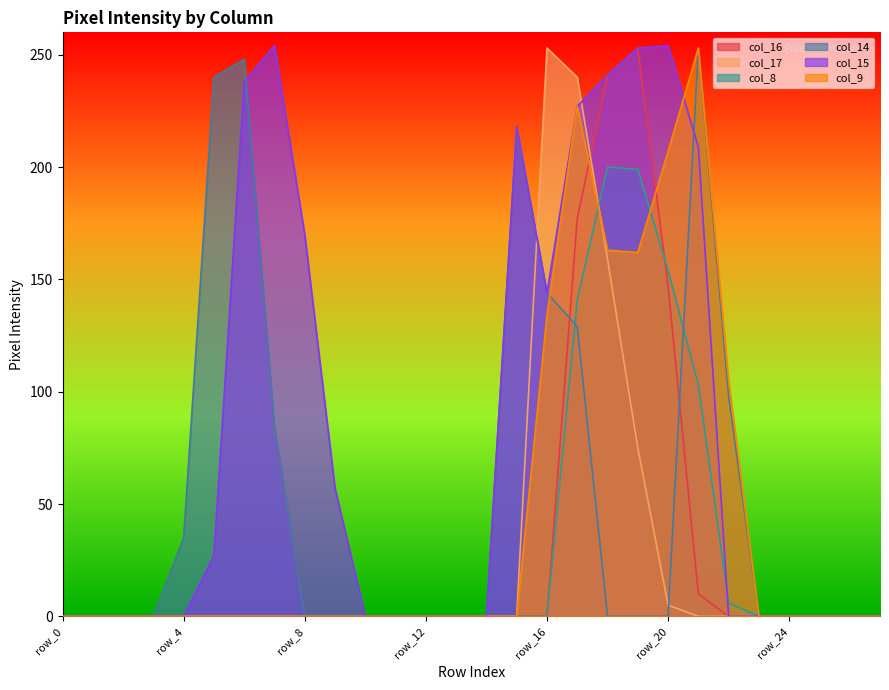

How many intersections are there between col_15 and col_14?

2